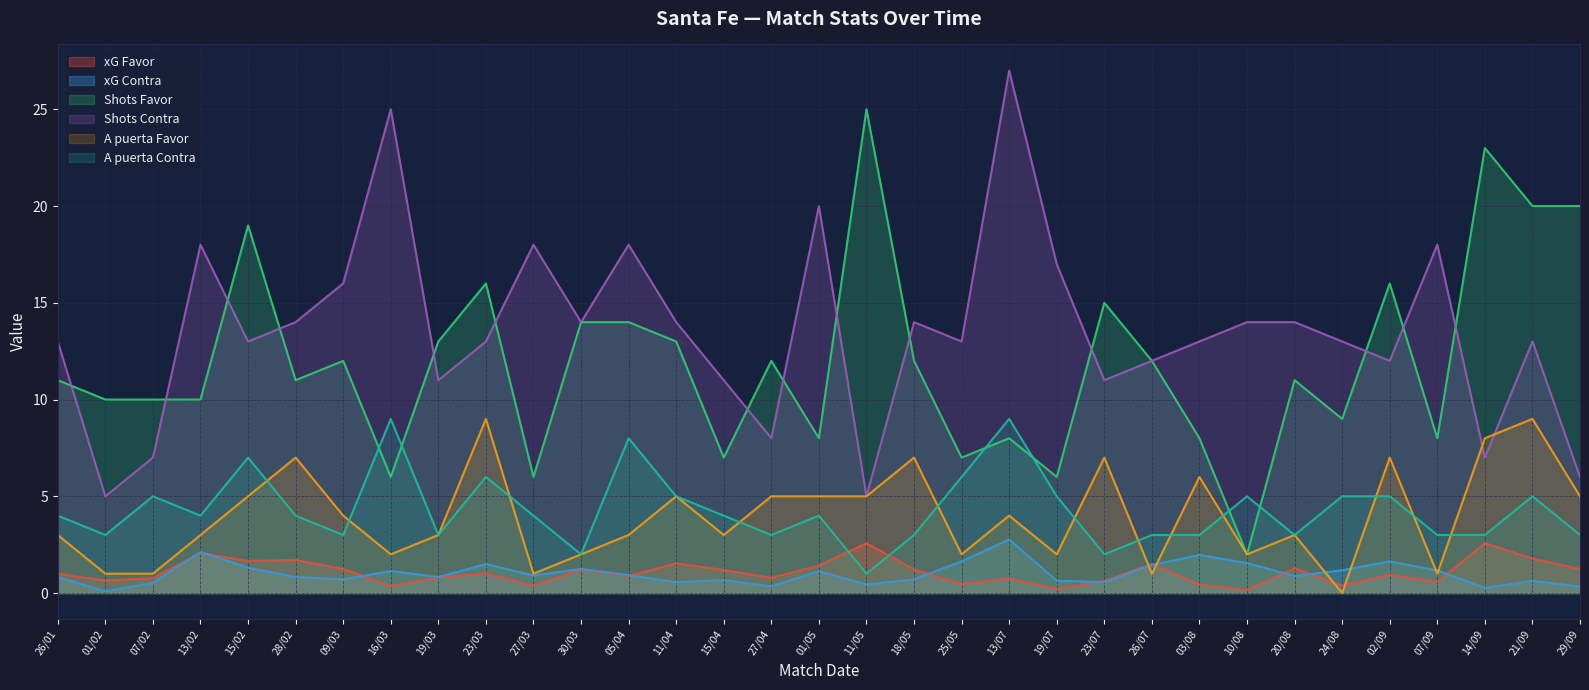

How many data points in Shots Favor are above 11?

16